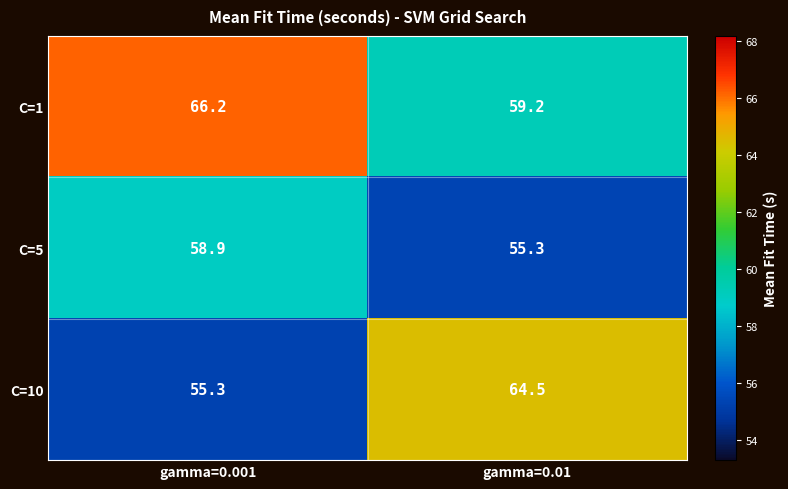

Rank the series at gamma=0.001 from lowest to highest value.

C=10, C=5, C=1